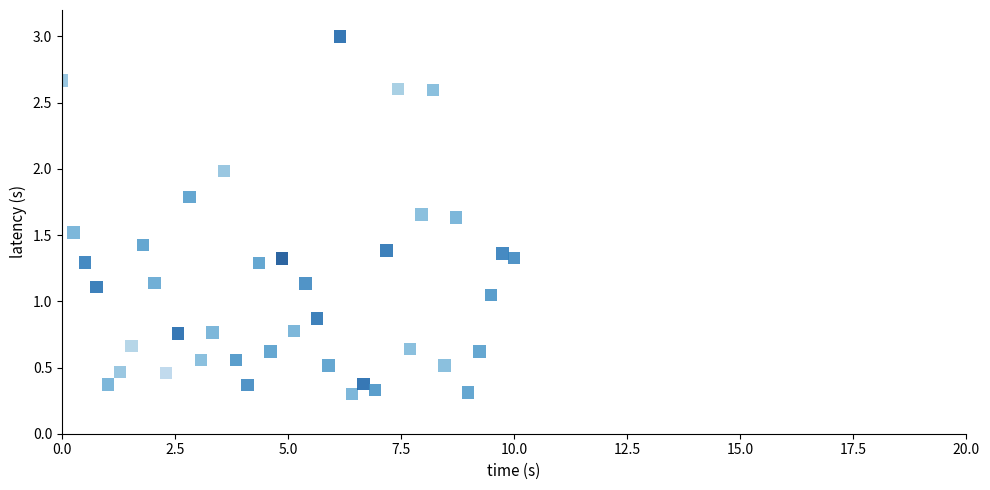

What is the range of X values (max minus min)?

10.0